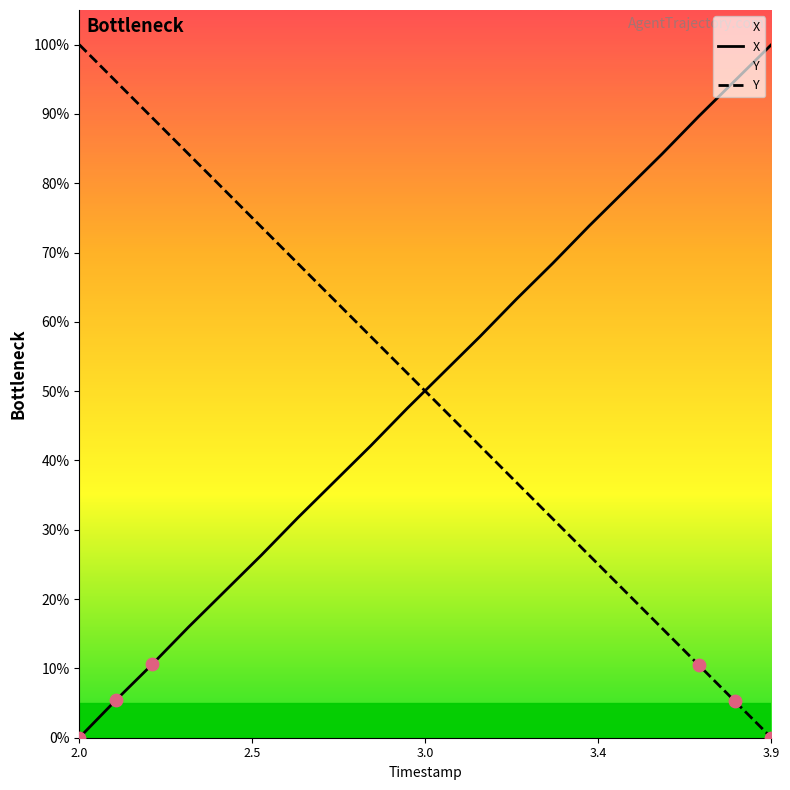

What is the total value across all series at 2.0?

100.0